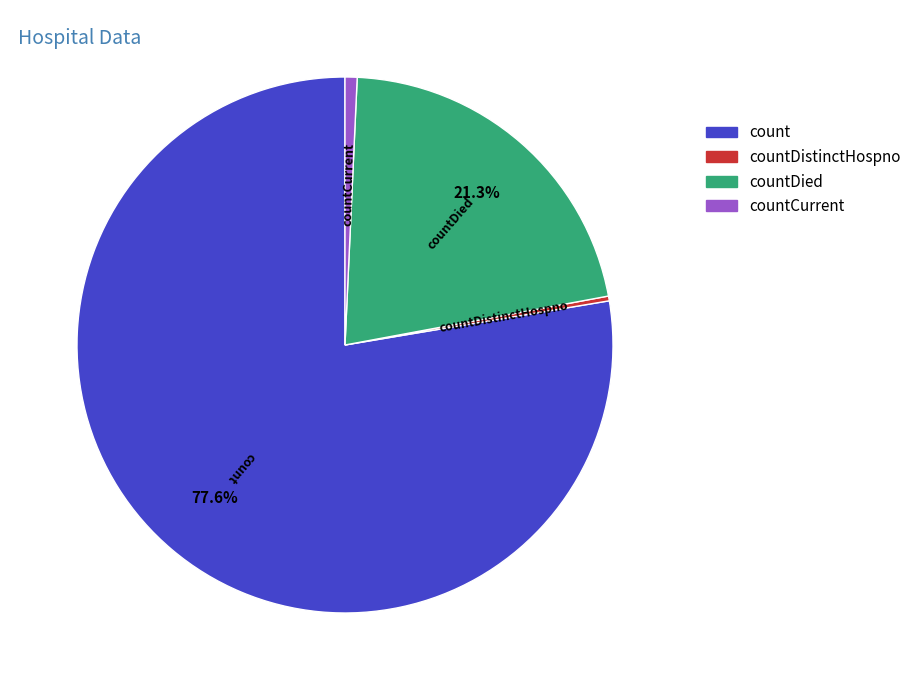

To the nearest percent, what is the difference between the largest and smallest slice percentages?

77%